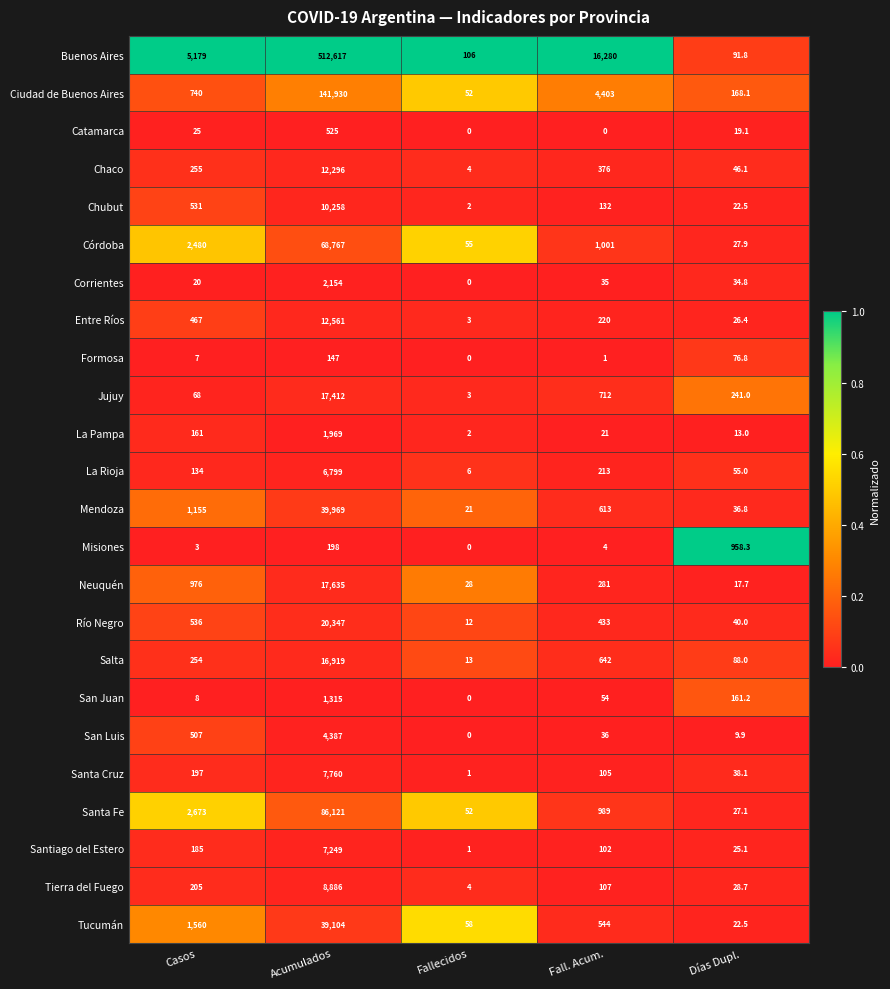

What is the difference between the maximum and minimum values in the Salta series?

16906.0